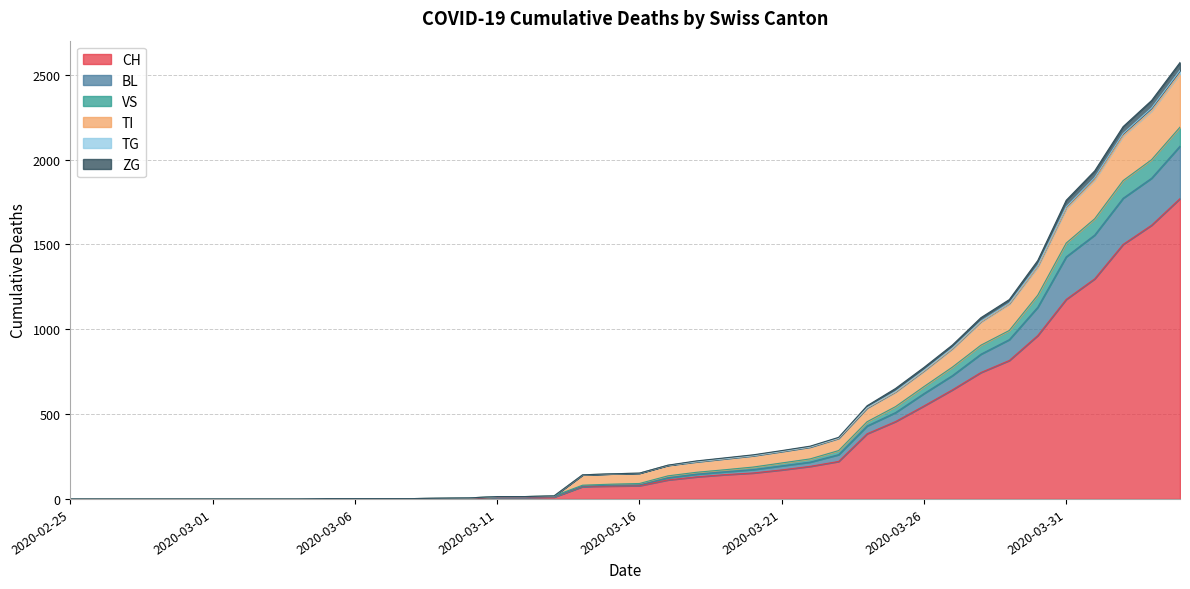

What is the maximum value for CH?

1770